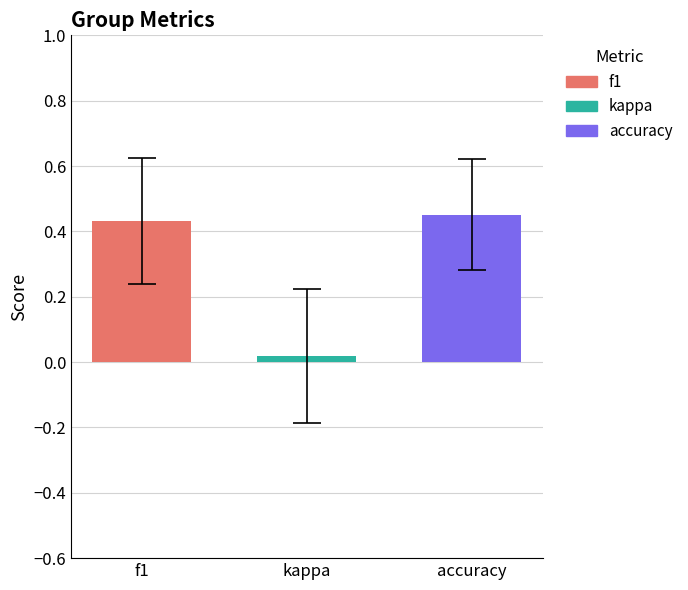

Which series has the widest spread of values?

f1